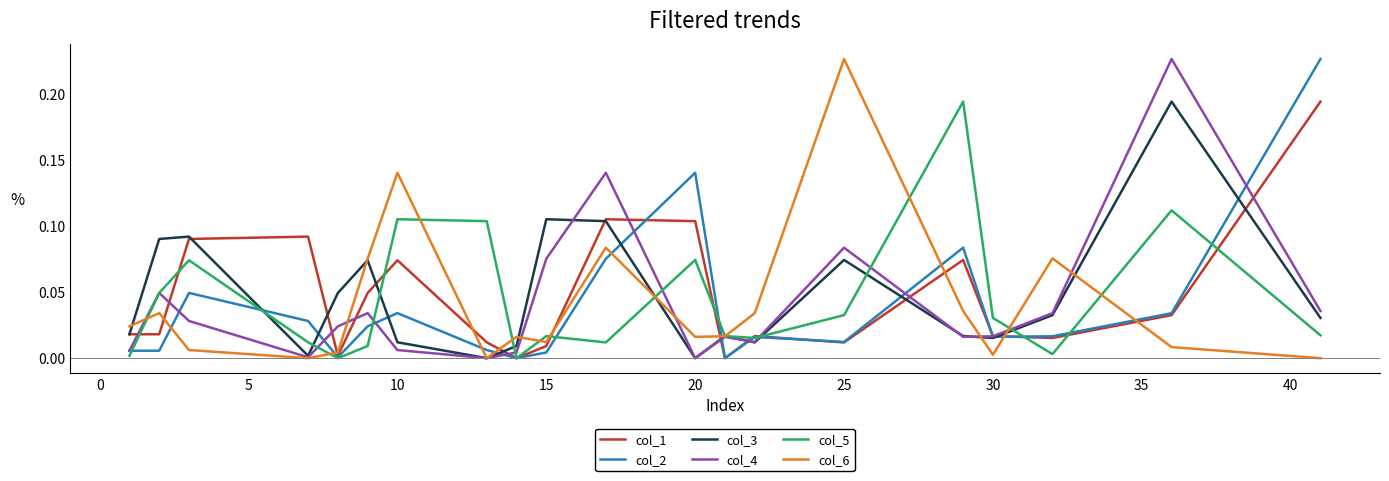

True or false: col_5 and col_6 cross at least once.

True